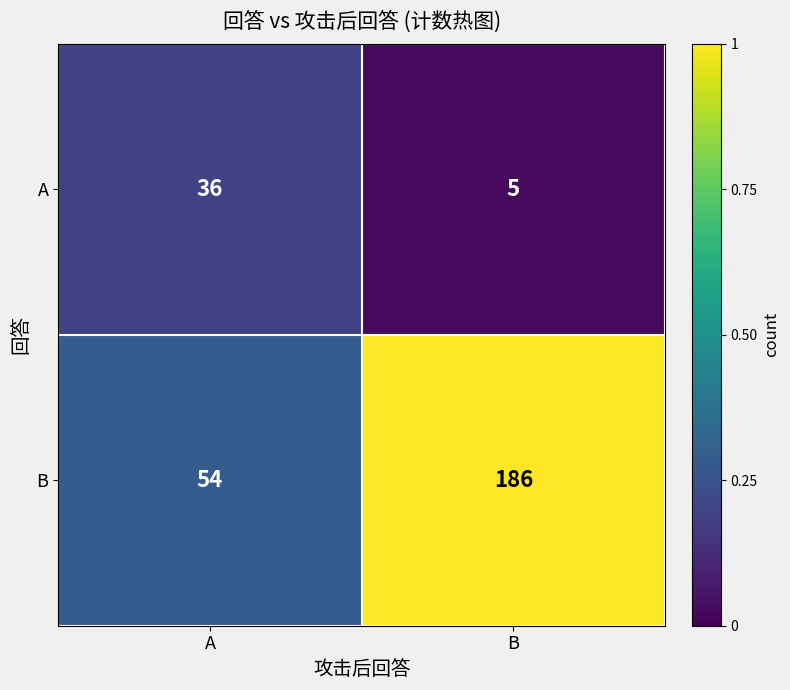

How many distinct data groups are displayed?

2